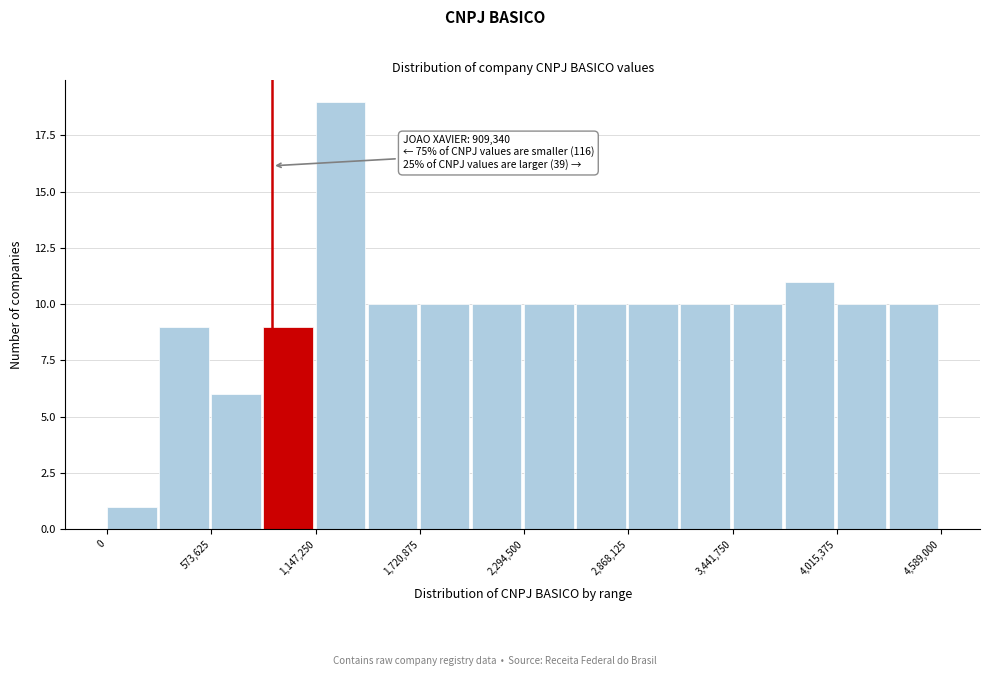

Read against the x-axis, roughly where is the centre of the tallest bar?

1300000